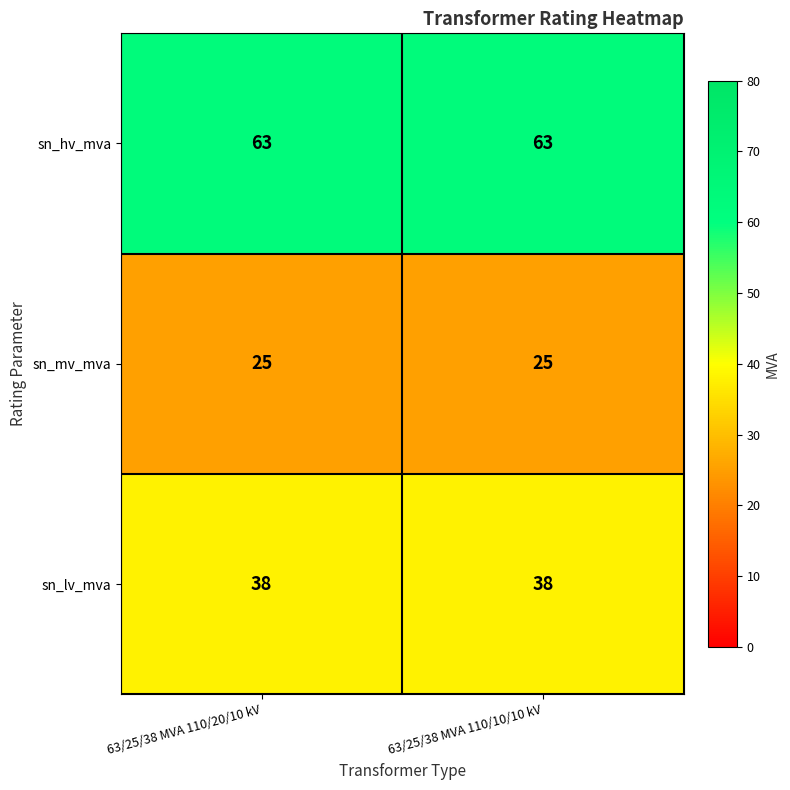

What is the sum of all sn_mv_mva values?

50